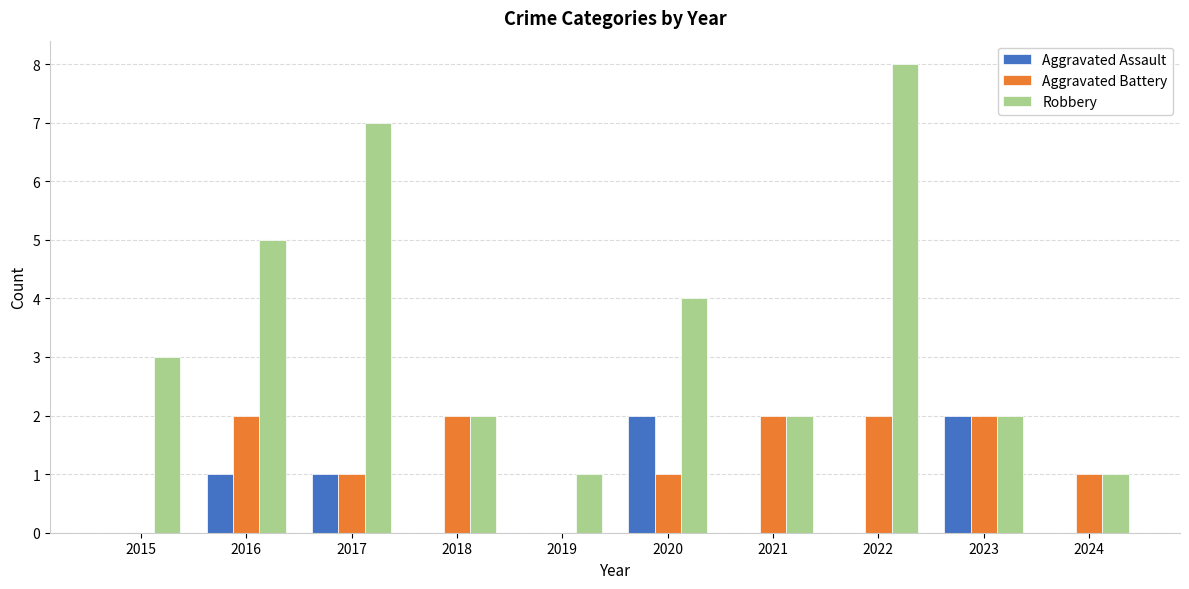

What is the approximate value of Aggravated Battery at 2022?

2